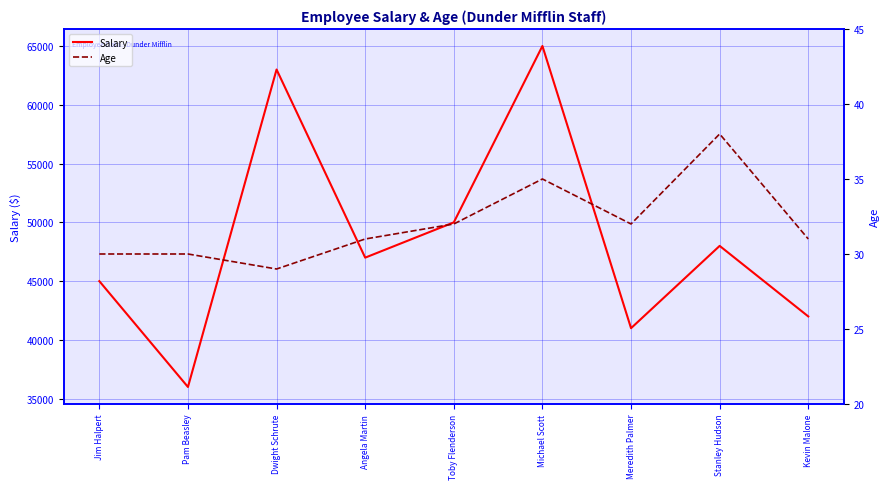

Rank the series by their maximum value, from lowest to highest.

Age, Salary